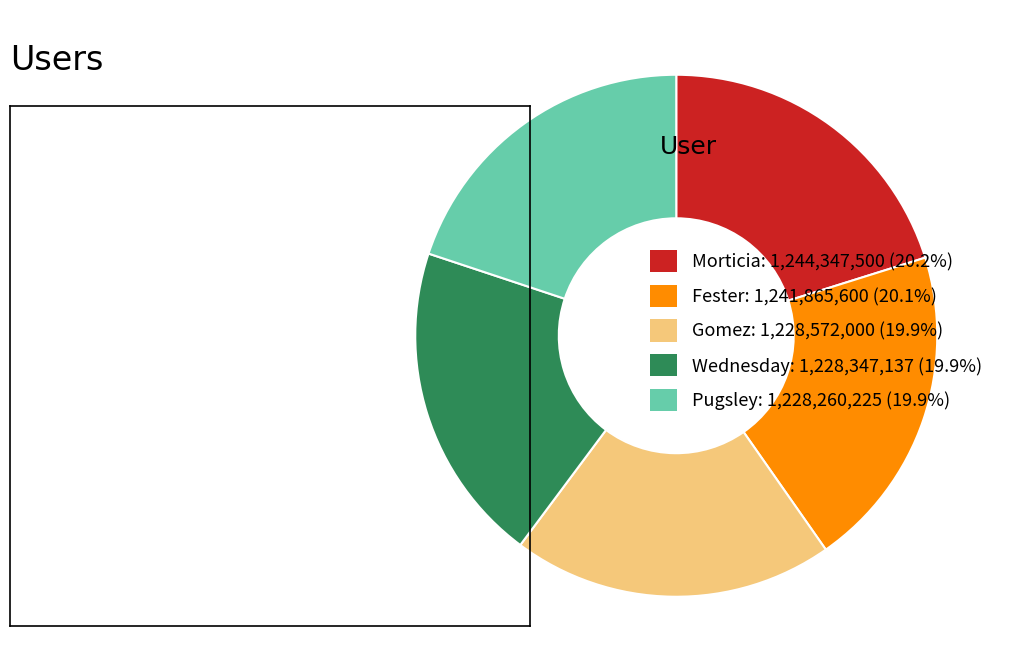

How many slices are in this pie chart?

5